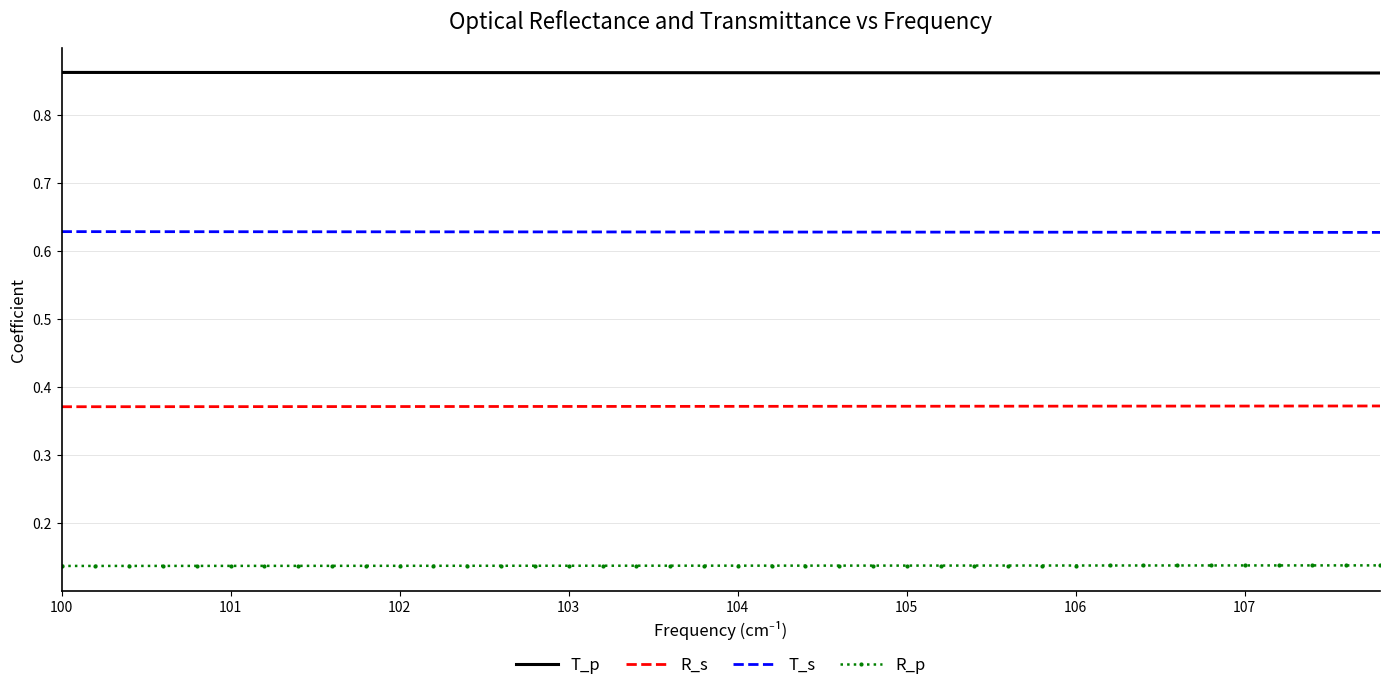

Which series has the largest total across all categories?

T_p